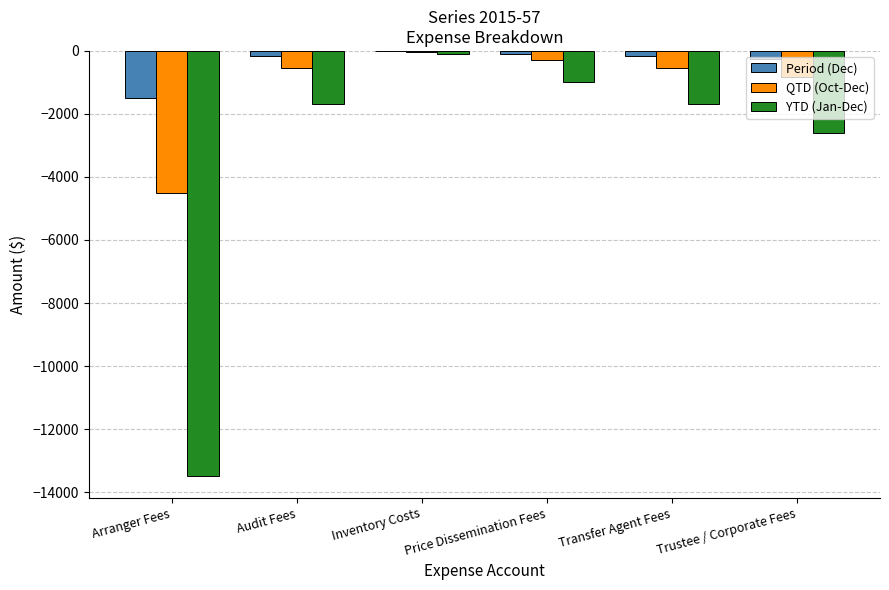

How many data points in QTD (Oct-Dec) are above -535?

2